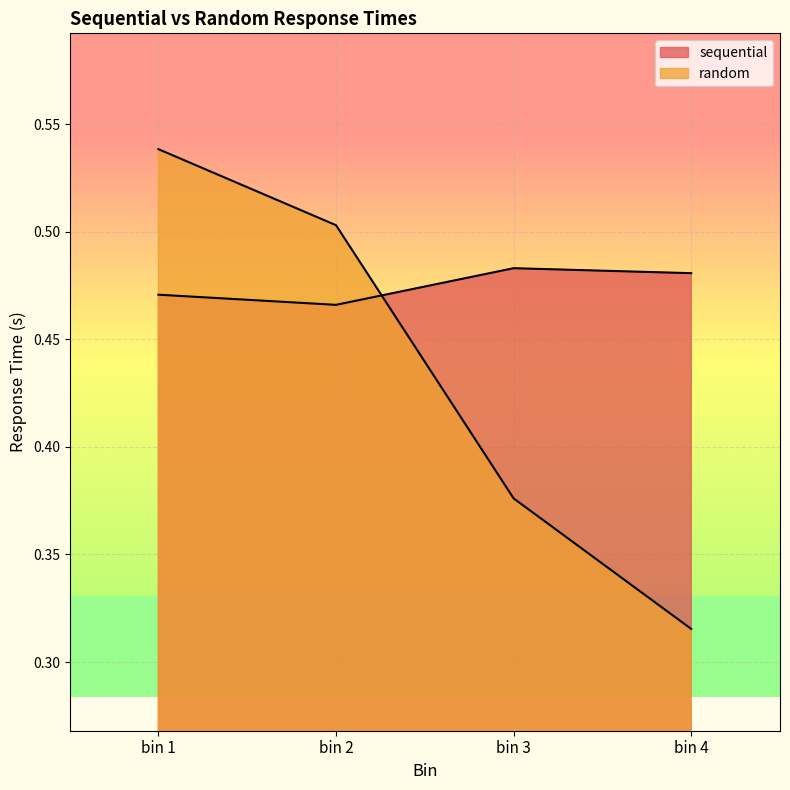

What value does the sequential series have at bin 2?

0.5